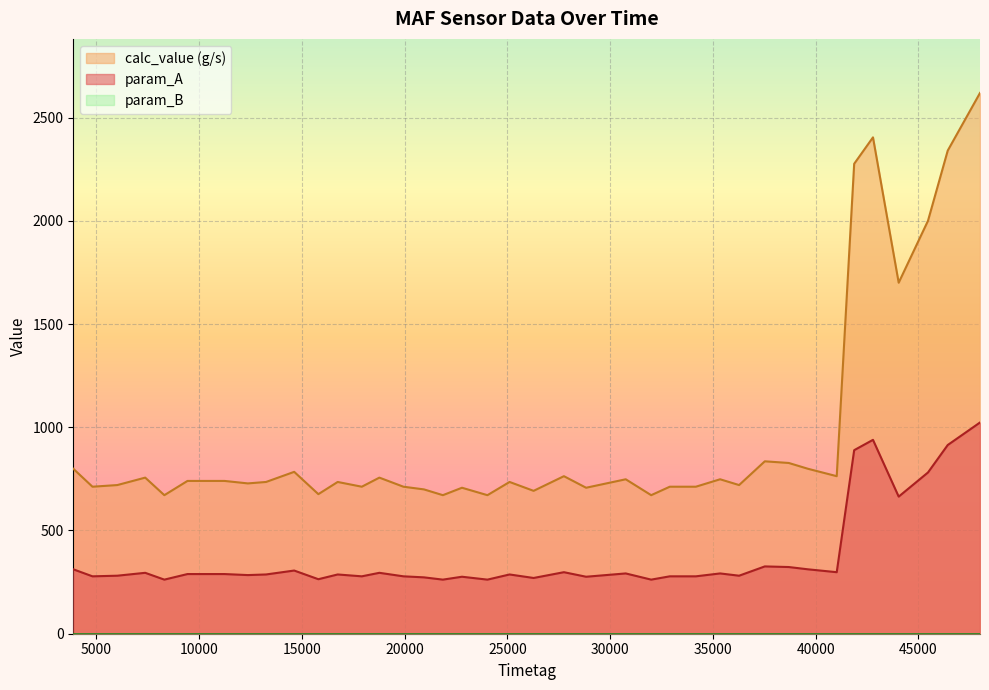

True or false: calc_value (g/s) has a value of 1045 at 46423.

False